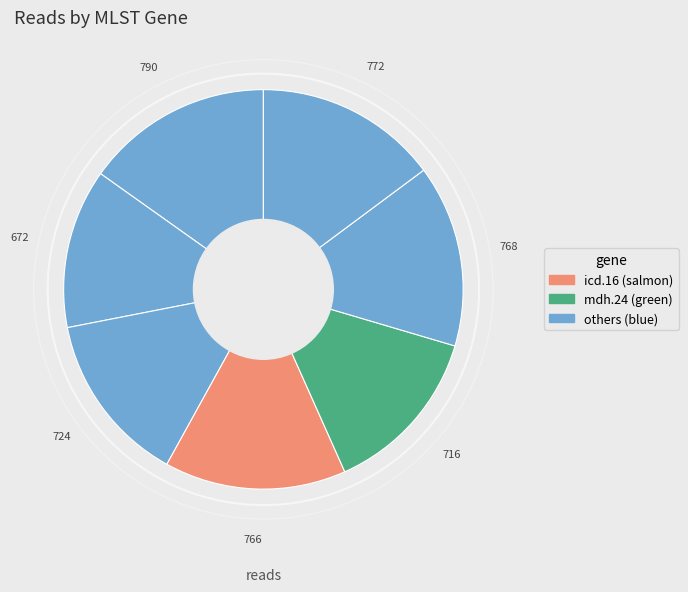

To the nearest percent, what is the difference between the largest and smallest slice percentages?

2%